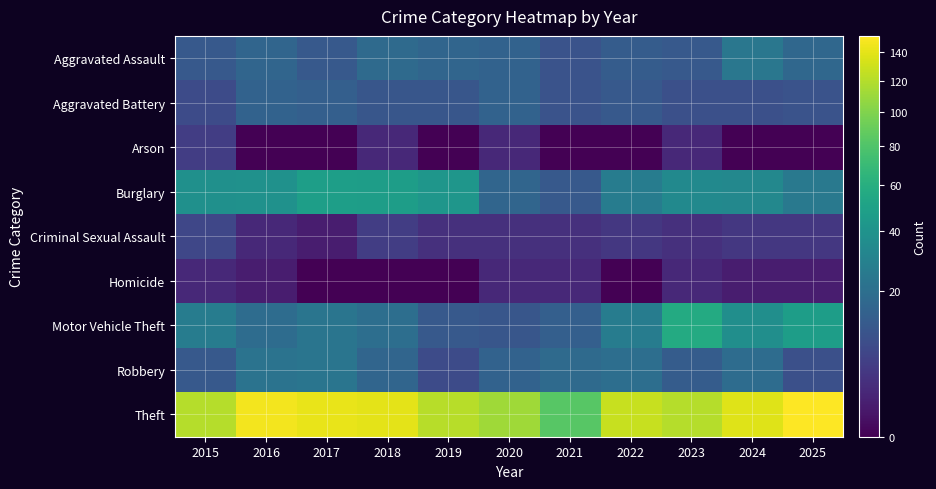

Between 2020 and 2021, which series saw the biggest shift?

Theft